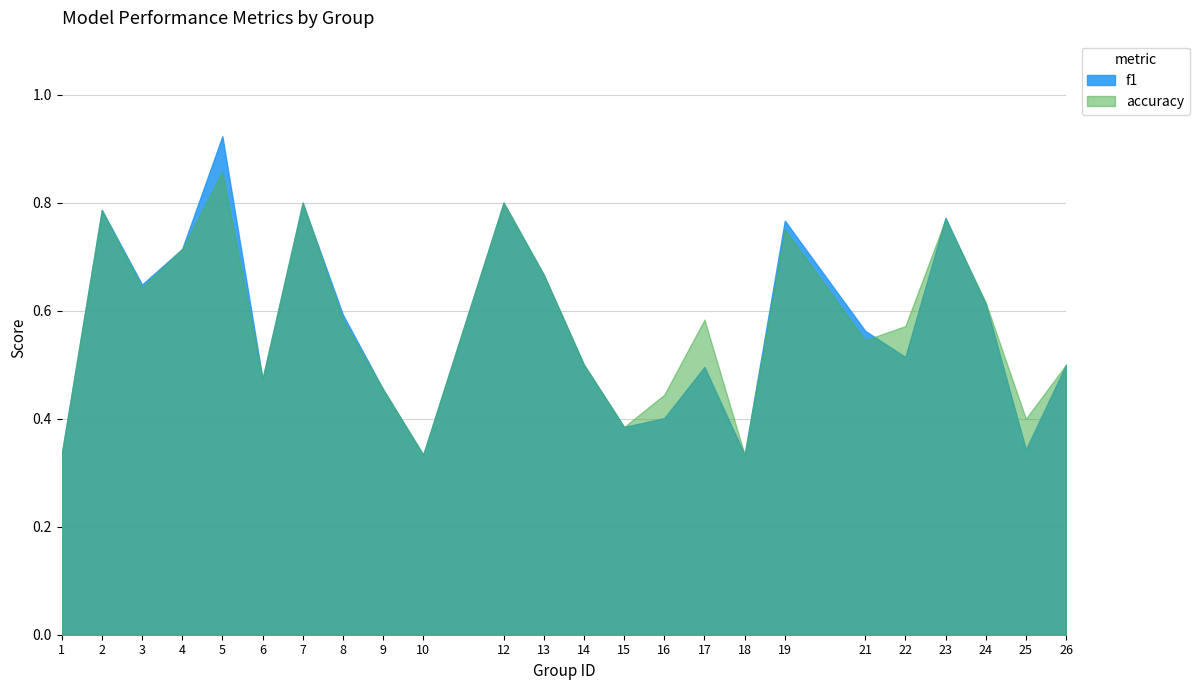

Rank the categories by accuracy value from highest to lowest.

5, 7, 12, 2, 23, 19, 4, 13, 3, 24, 8, 17, 22, 21, 14, 26, 6, 9, 16, 25, 15, 1, 10, 18